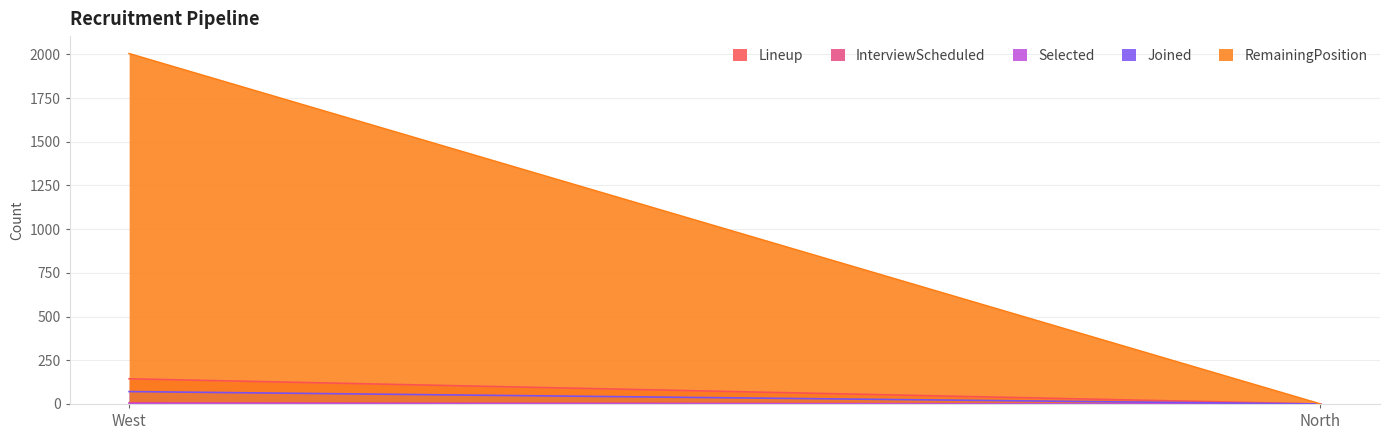

Between West and North, which is larger?

West